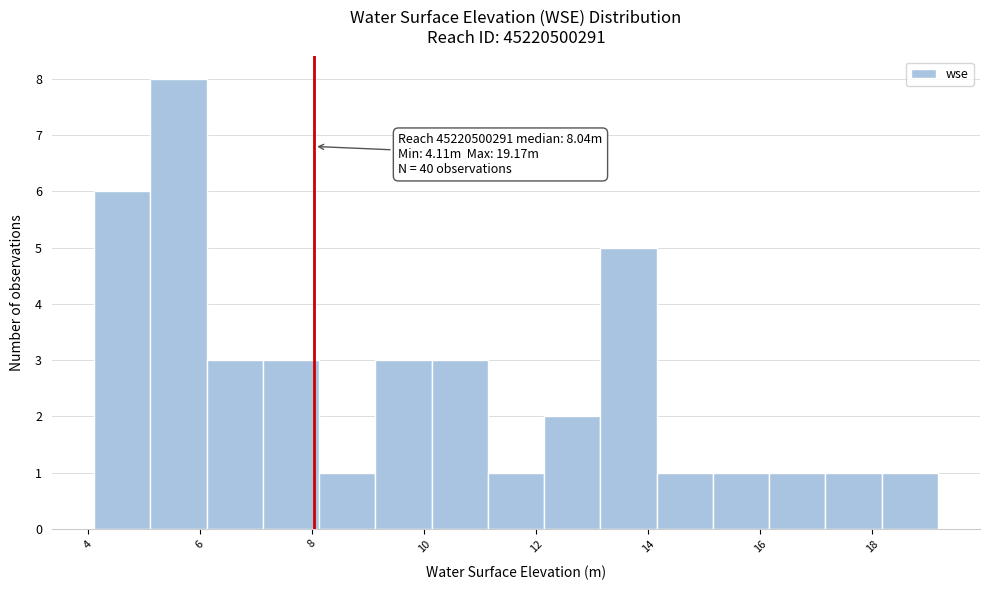

Which range on the x-axis has the tallest bar?

5.2 to 6.2